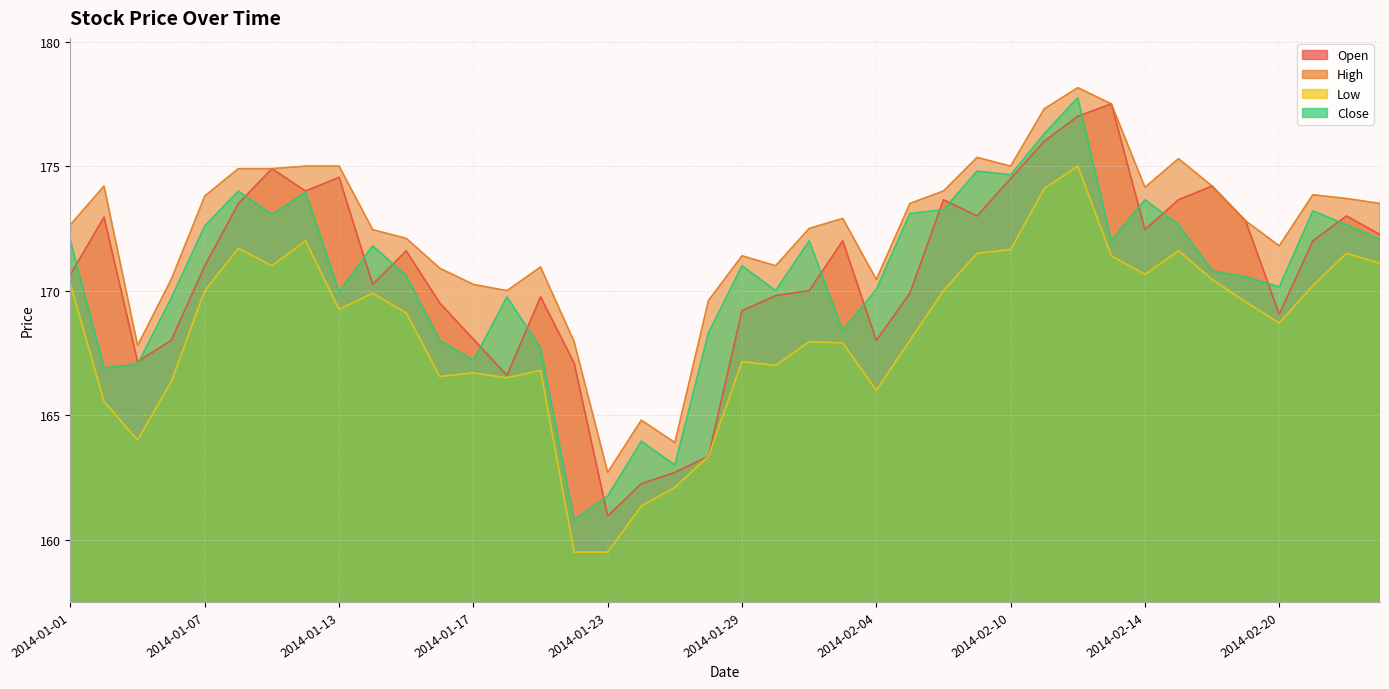

Does the chart display data point markers on the line(s)?

No